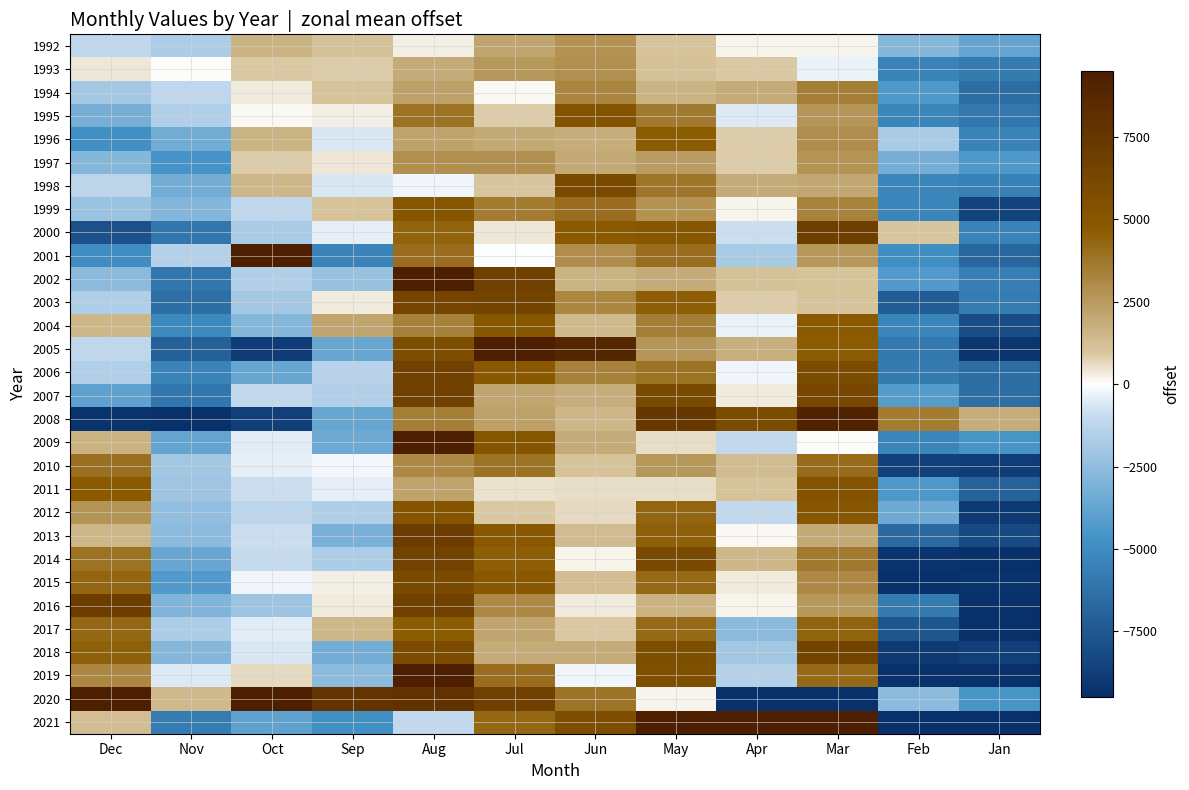

Which series has the widest spread of values?

2020